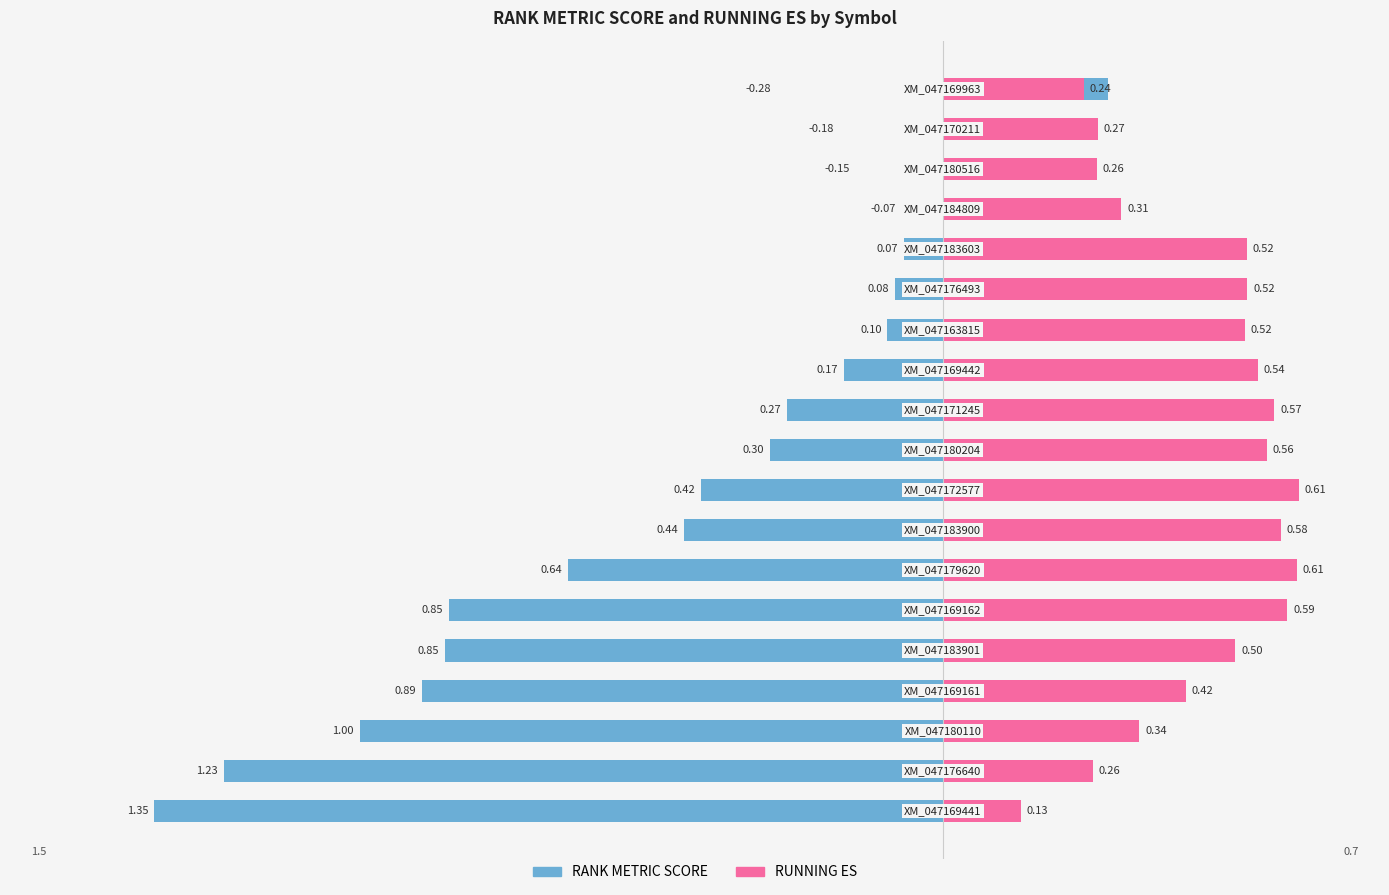

What is the highest value of the RUNNING ES series?

0.6